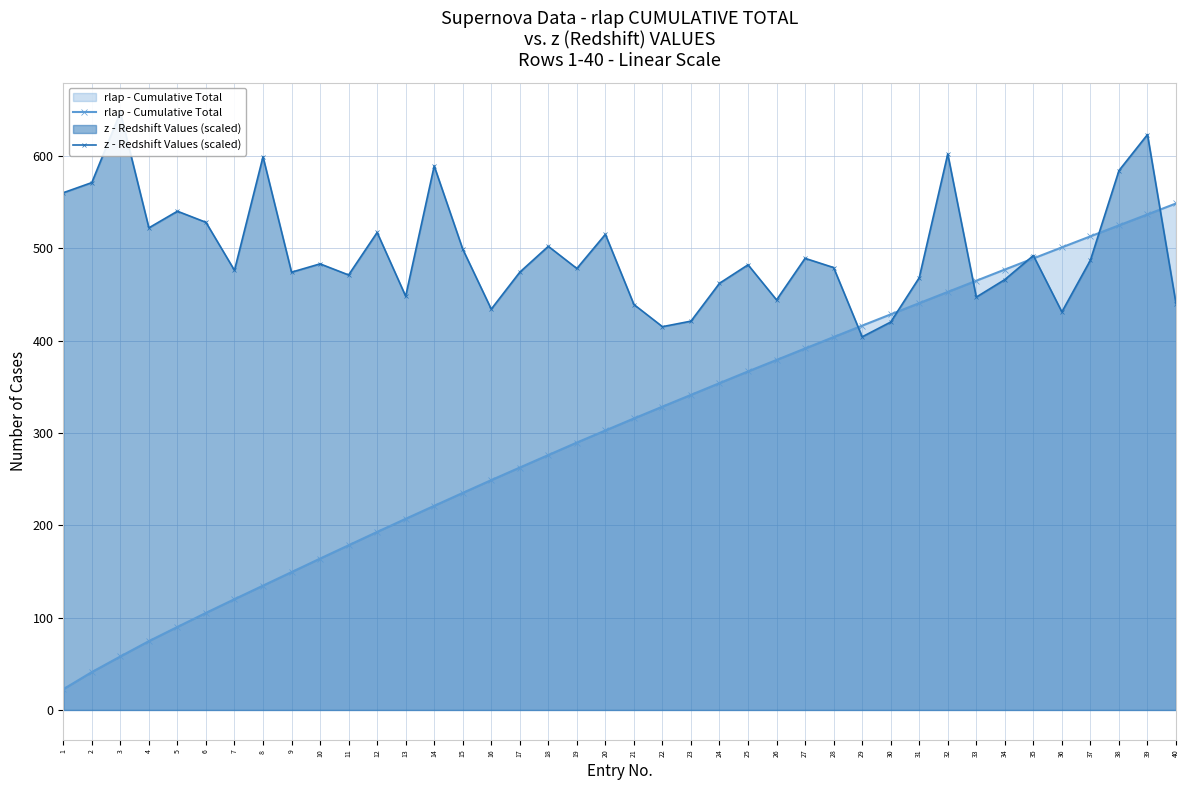

True or false: z - Redshift Values (scaled) has more than 2 points higher than both neighbors.

True